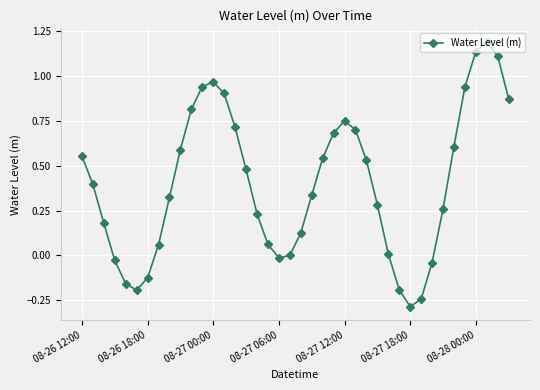

What is the sum of all values?

16.0